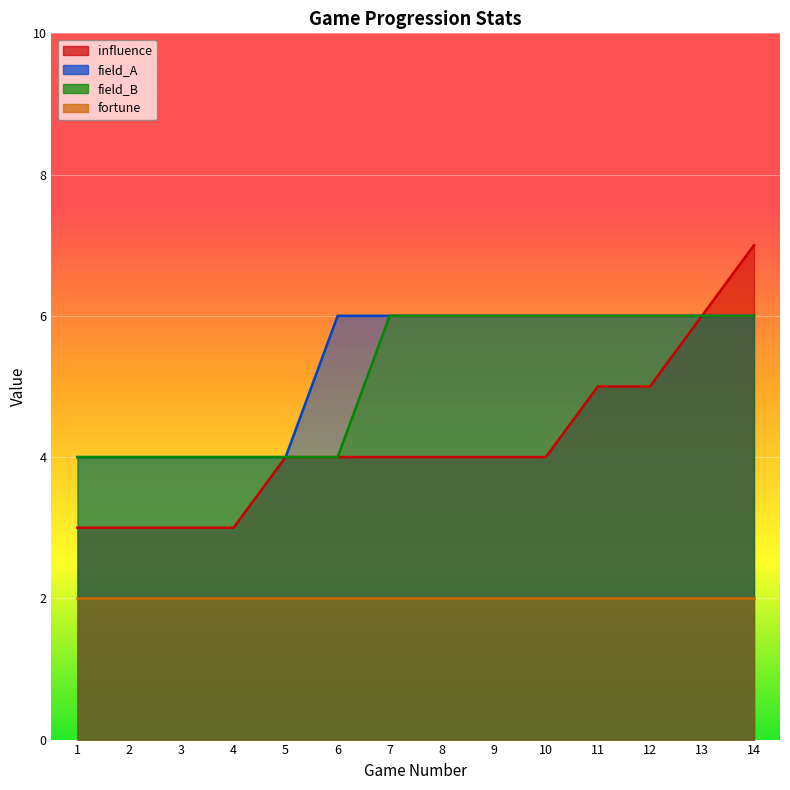

The value of field_A at 10 is 6. True or false?

True